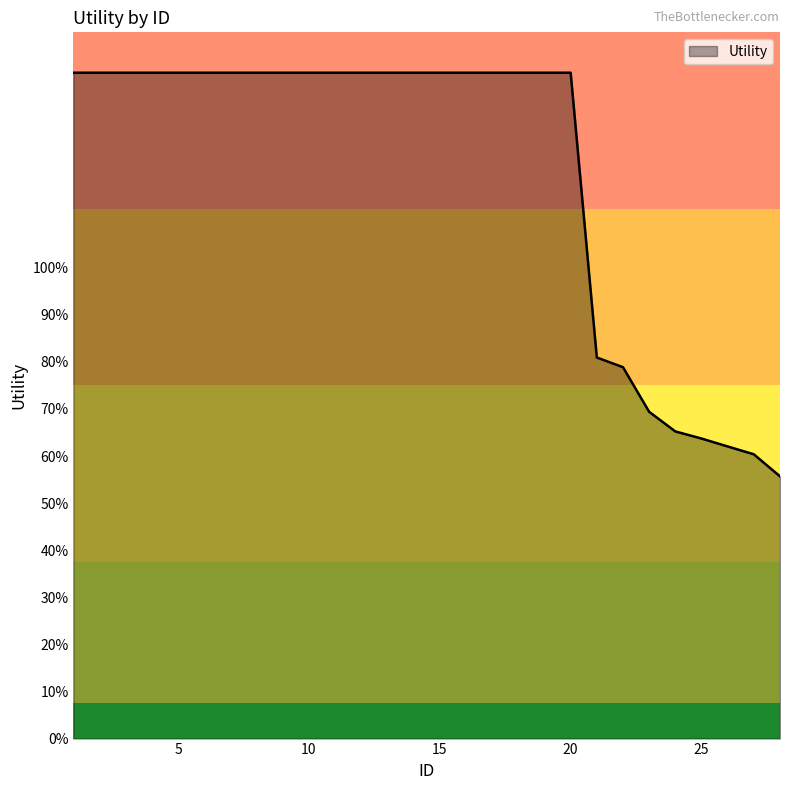

Is this an area chart (filled region under the line)?

Yes